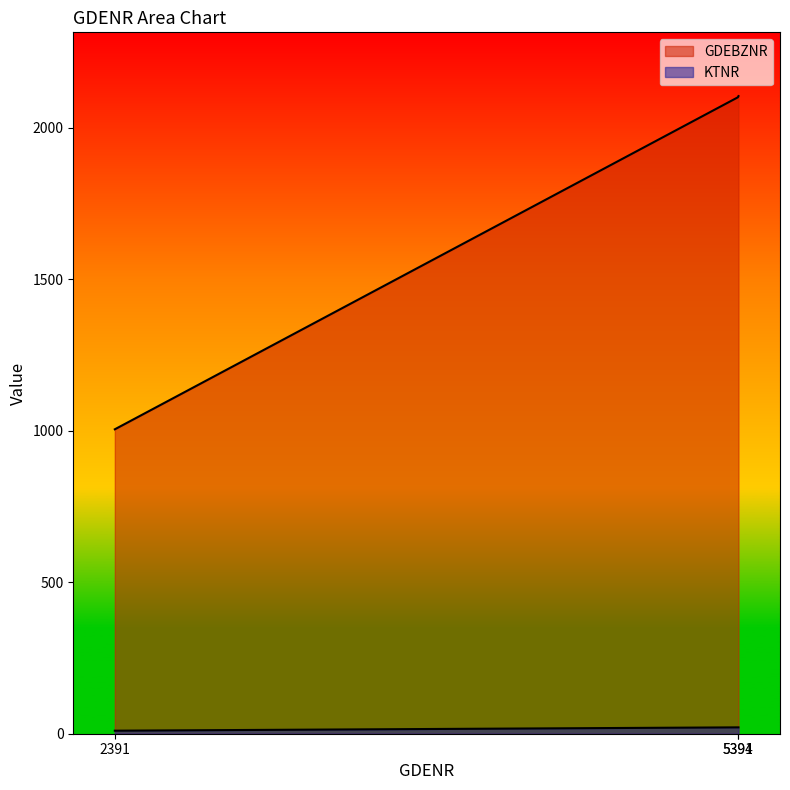

List the labels in order of KTNR value, smallest first.

2391, 5391, 5394